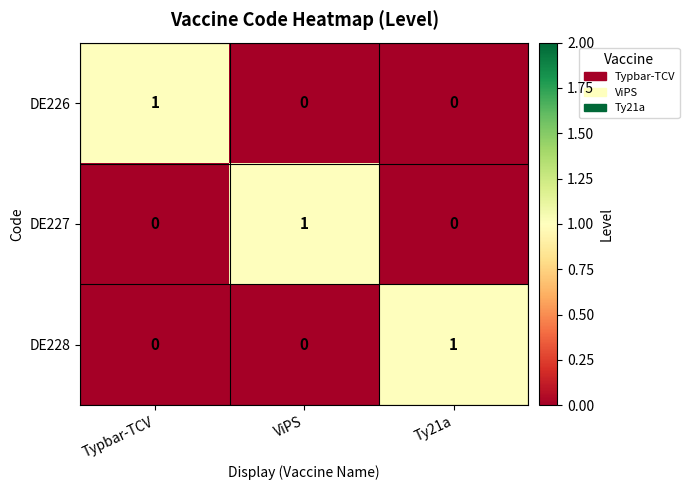

Reading right to left, transcribe all the data shown in this chart.

DE226: 0	0	1
DE227: 0	1	0
DE228: 1	0	0